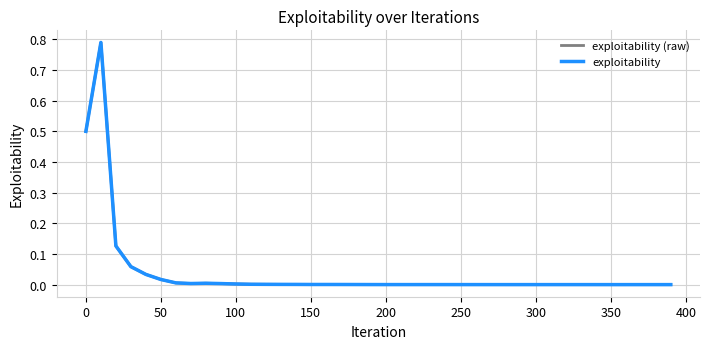

List the series in order of their peak value, lowest first.

exploitability (raw), exploitability